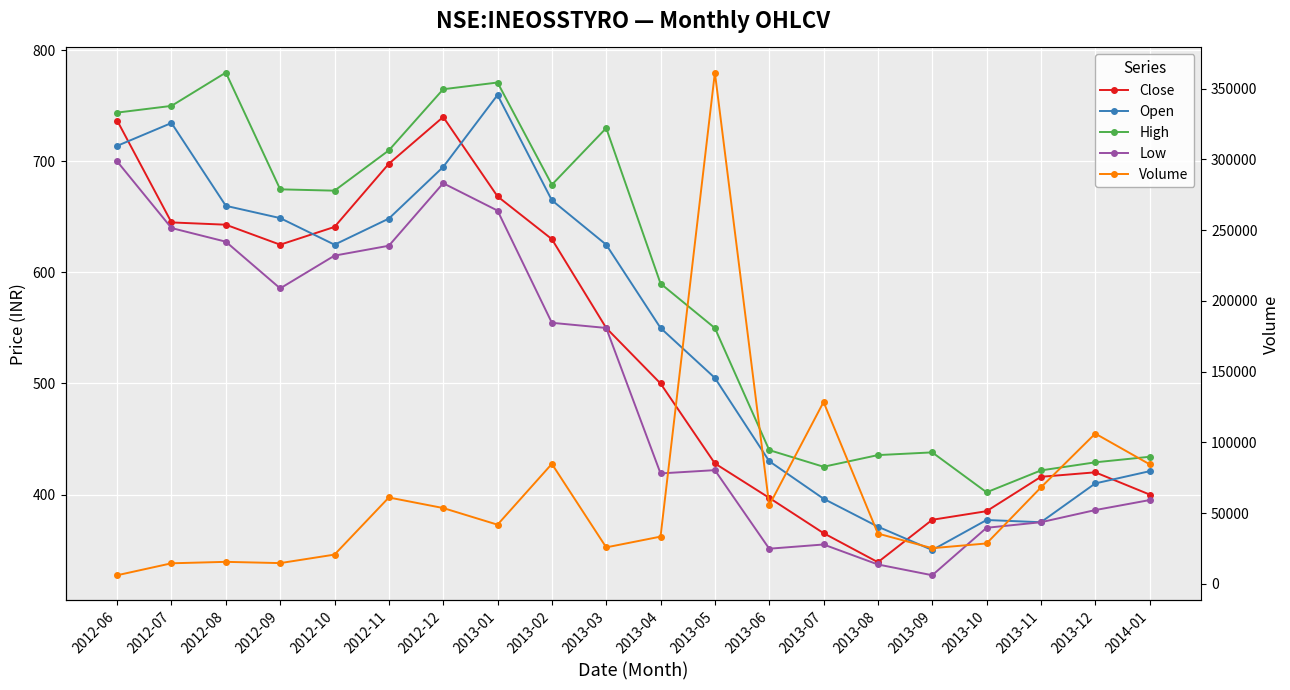

What is the spread (max minus min) of values at 2013-01?

41094.3